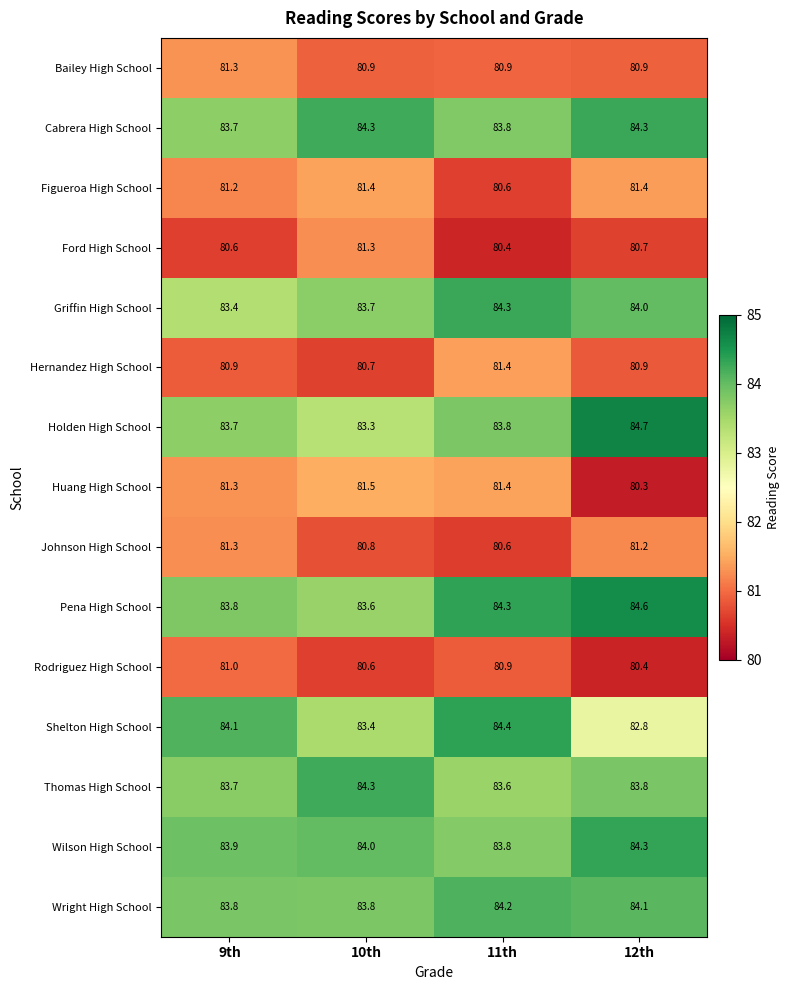

What is the approximate value of Huang High School at 11th?

81.4